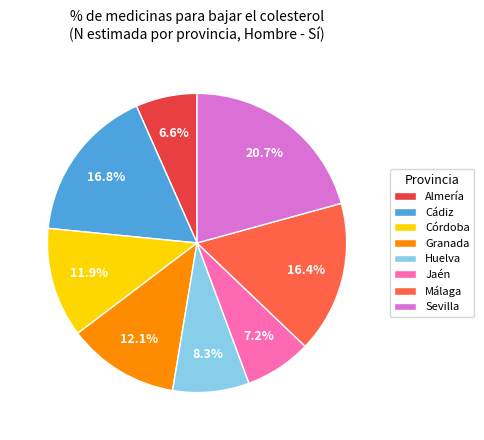

Which slice is the largest?

Sevilla